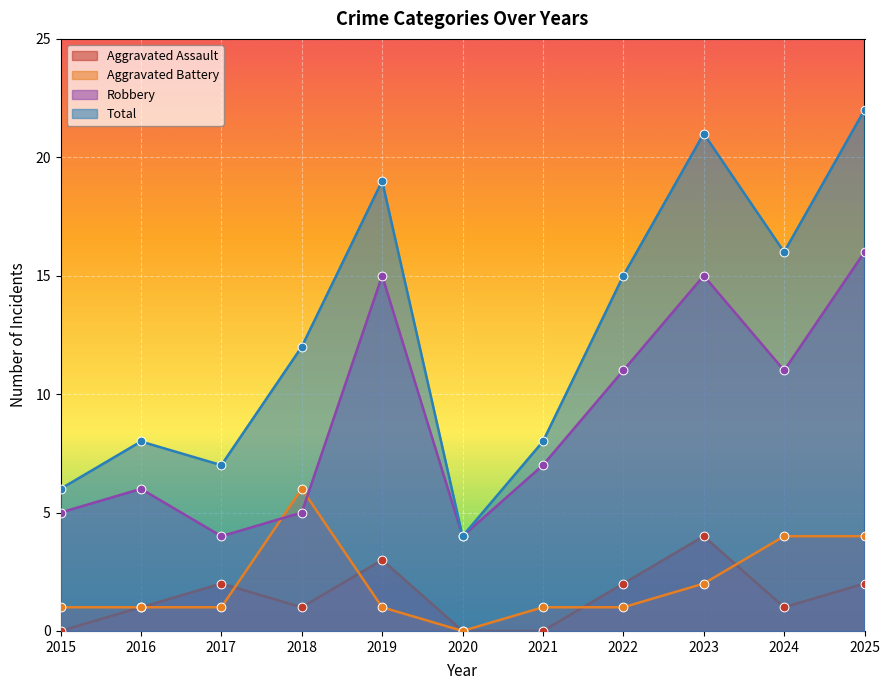

At how many categories does at least one series exceed 3?

11